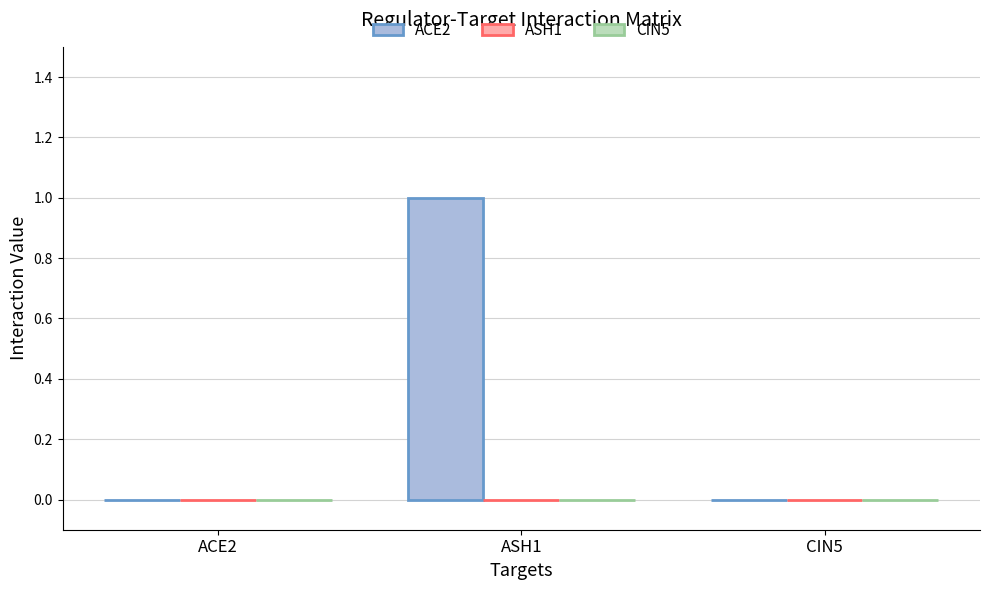

The chart shows a value of 0 at ACE2. True or false?

True